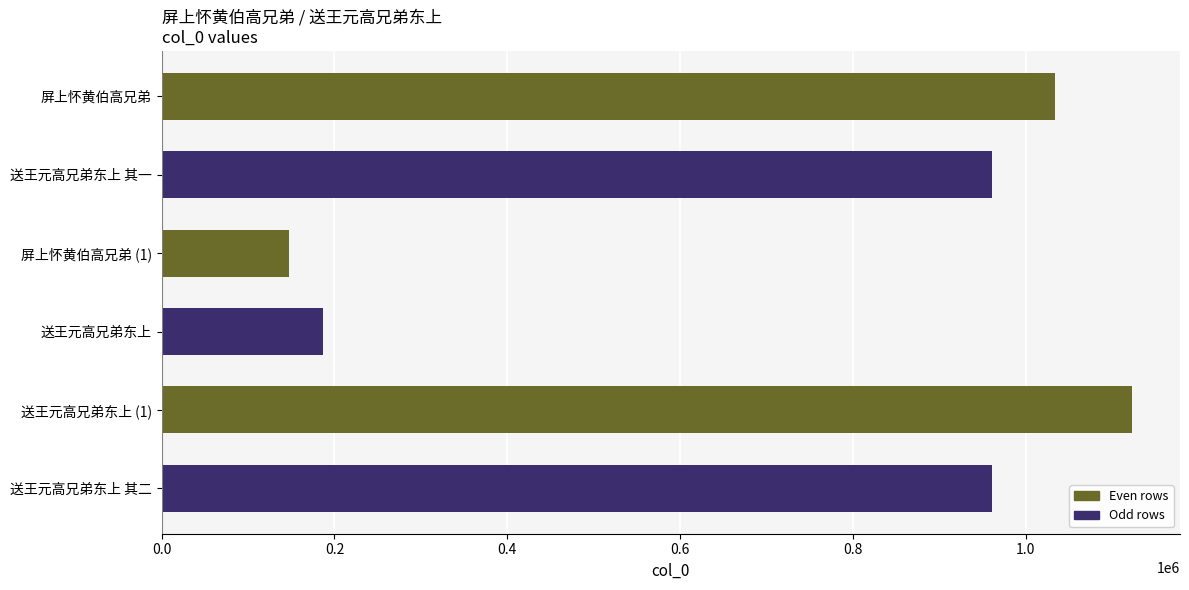

Does the chart contain stacked bars?

No